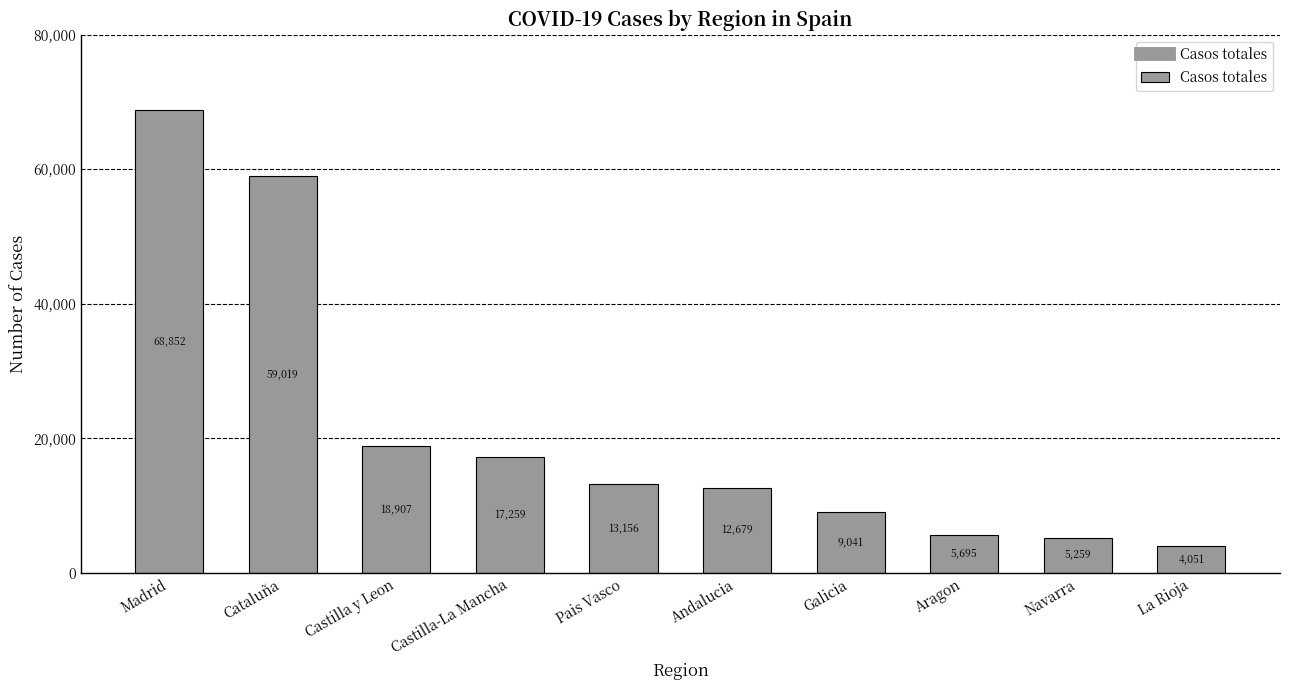

The chart shows a value of 31191 at Castilla y Leon. True or false?

False